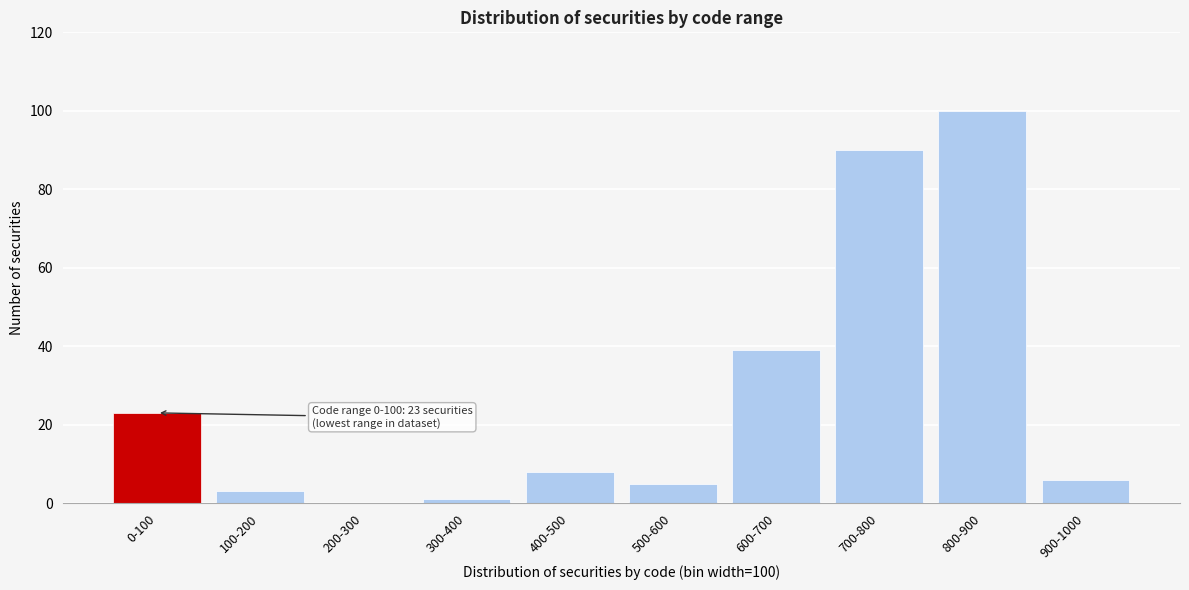

Reading left to right, list all the values displayed in this chart.

0-100=23	100-200=3	200-300=0	300-400=1	400-500=8	500-600=5	600-700=39	700-800=90	800-900=100	900-1000=6